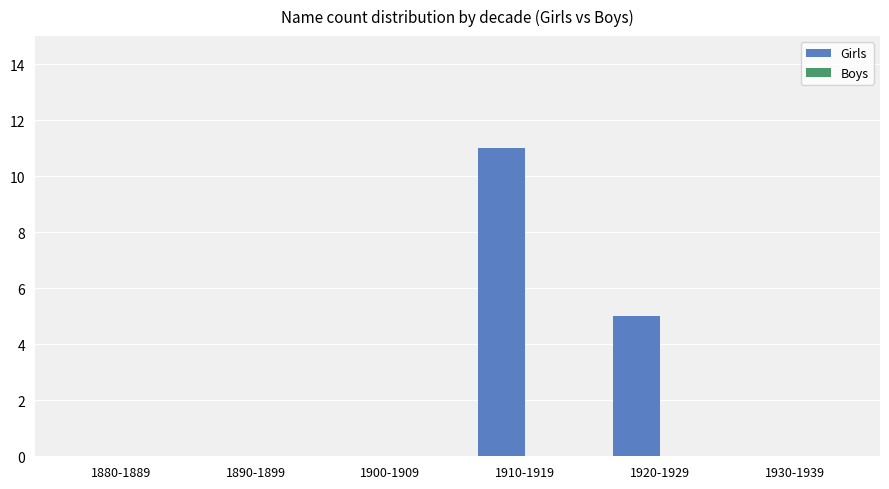

The value at 1890-1899 is 0. True or false?

True